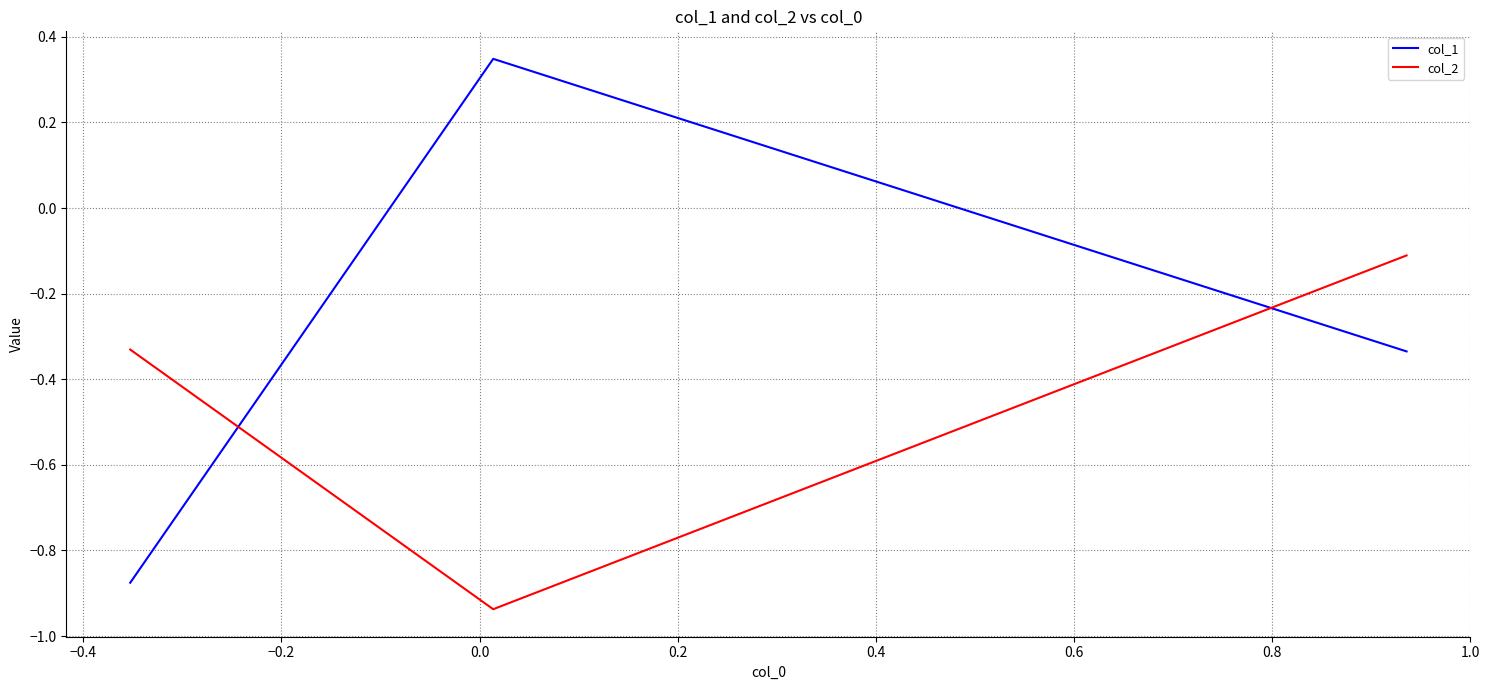

What is the difference between the maximum and minimum values in the col_2 series?

0.8